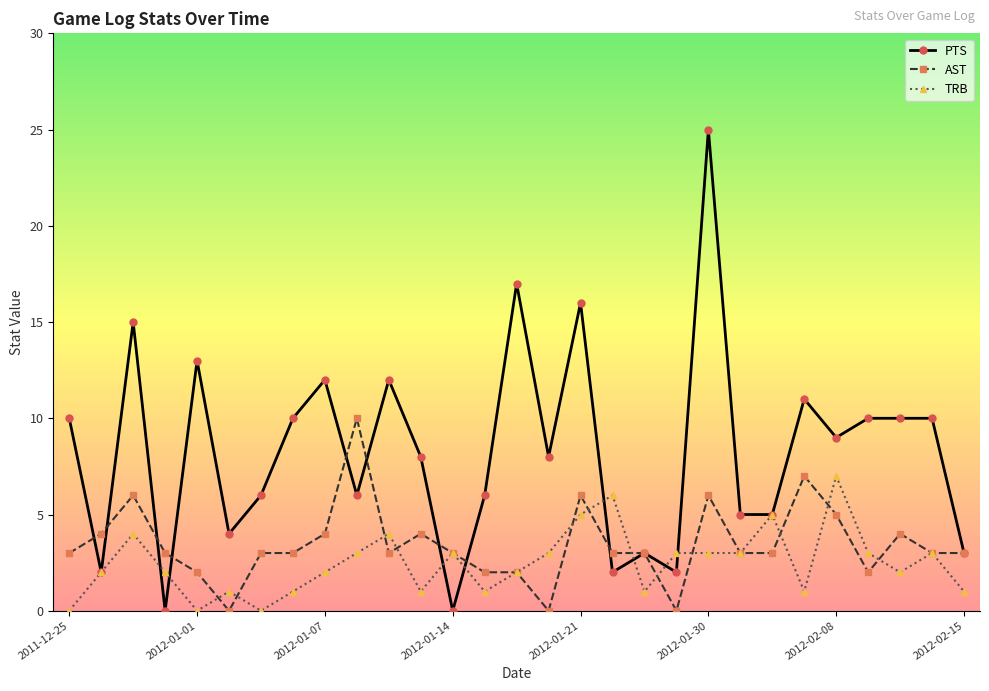

True or false: AST and TRB cross at least once.

True